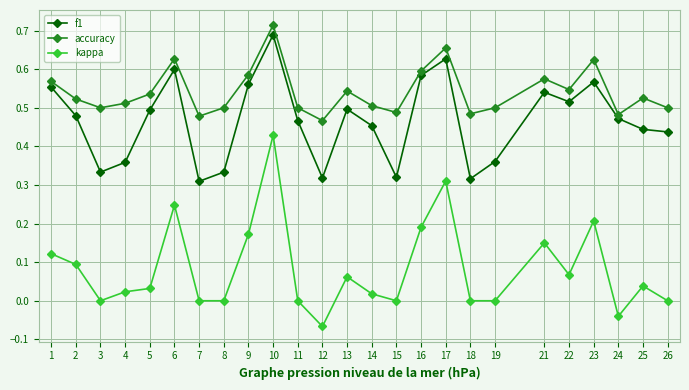

The f1 series shows 0.5 at 11. True or false?

True